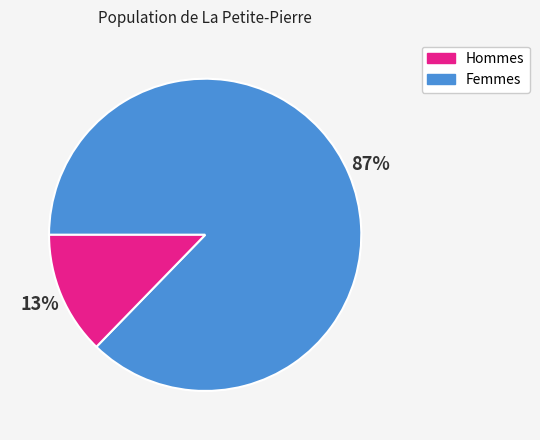

To the nearest percent, what is the average slice percentage?

50%